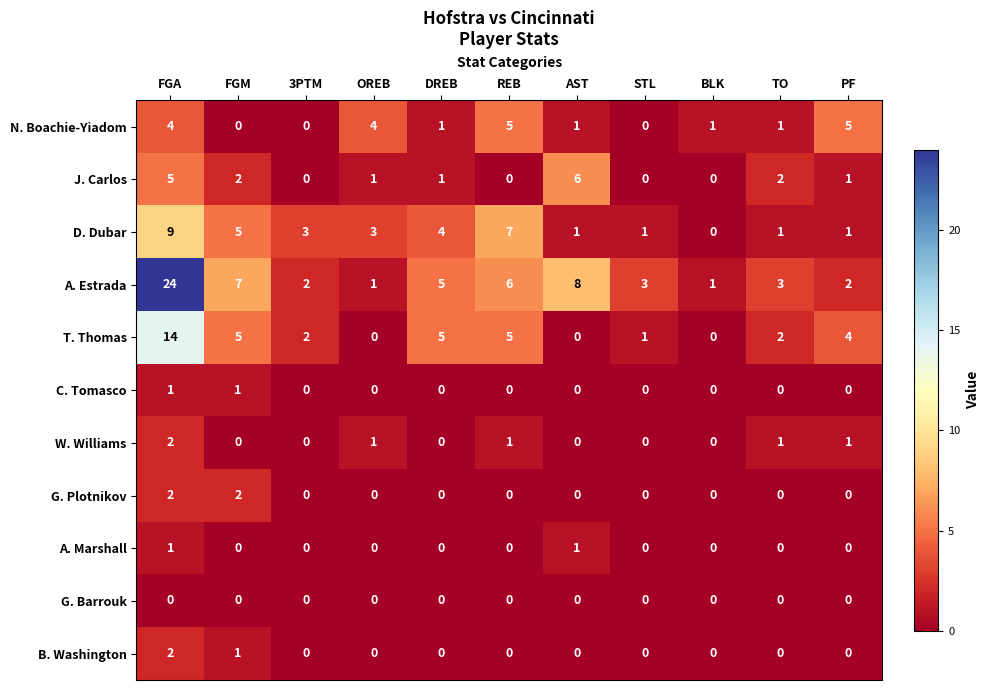

Which series has the largest total across all categories?

A. Estrada